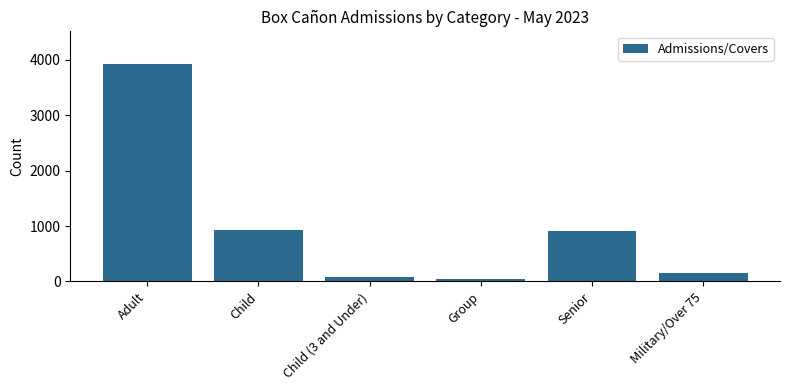

What is the sum of all values?

6044